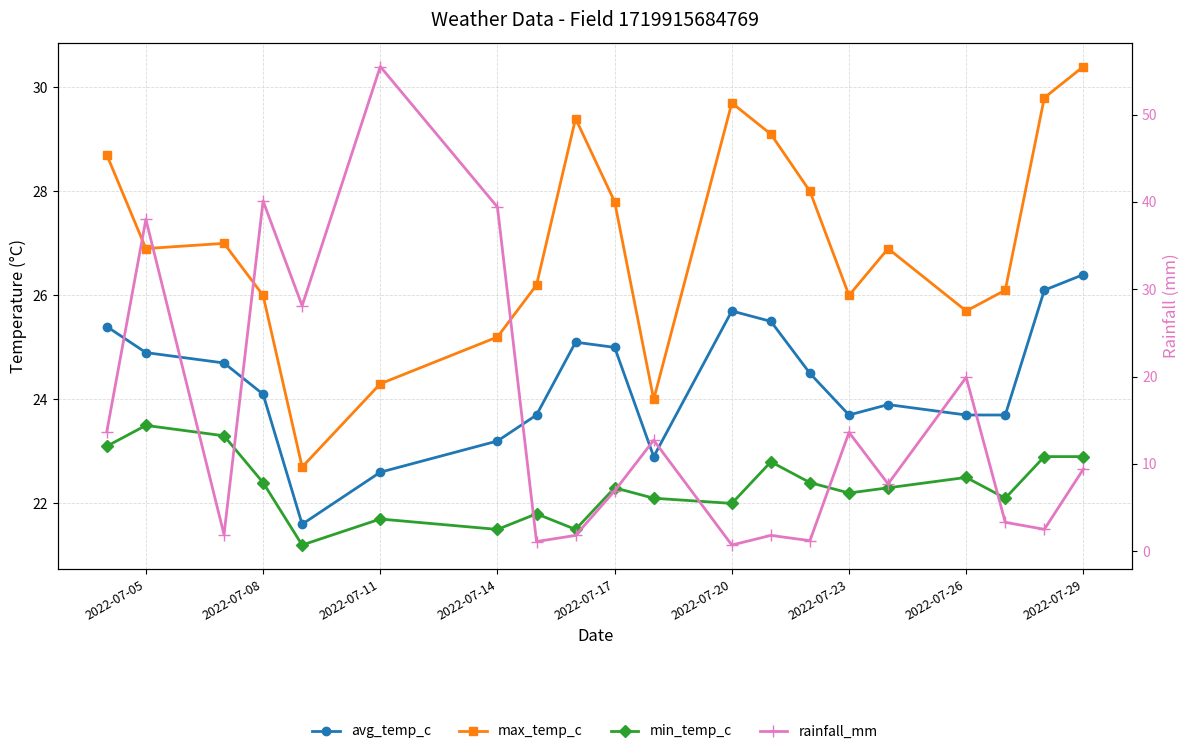

What is the difference between the maximum and minimum values in the max_temp_c series?

7.7